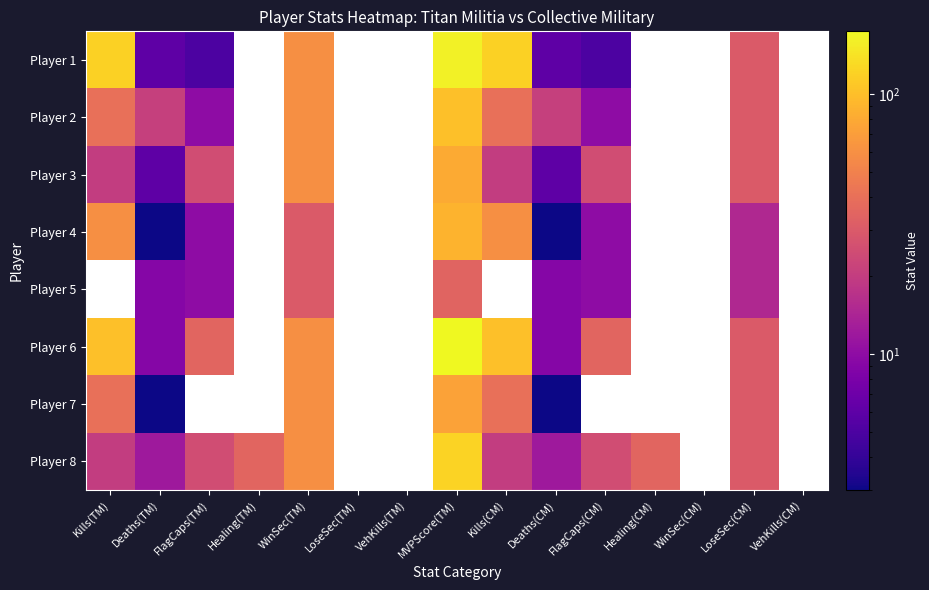

What is the minimum value for Player 1?

5.0